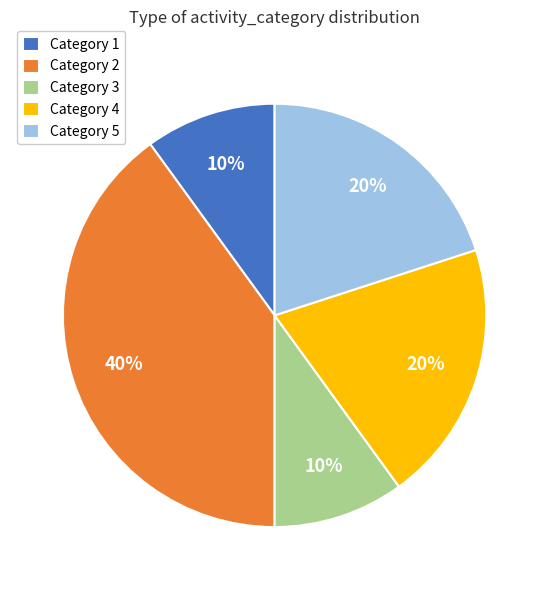

Between Category 3 and Category 4, which is larger?

Category 4